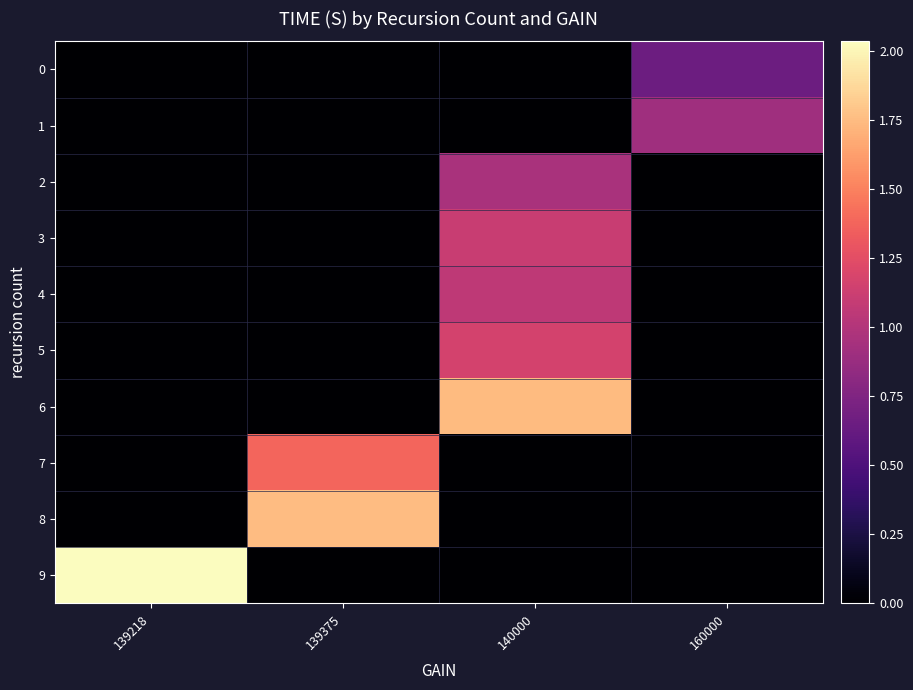

Reading left to right, extract all data points from this chart.

0: 139218=0.0	139375=0.0	140000=0.0	160000=0.7
1: 139218=0.0	139375=0.0	140000=0.0	160000=0.9
2: 139218=0.0	139375=0.0	140000=1.0	160000=0.0
3: 139218=0.0	139375=0.0	140000=1.1	160000=0.0
4: 139218=0.0	139375=0.0	140000=1.1	160000=0.0
5: 139218=0.0	139375=0.0	140000=1.2	160000=0.0
6: 139218=0.0	139375=0.0	140000=1.7	160000=0.0
7: 139218=0.0	139375=1.4	140000=0.0	160000=0.0
8: 139218=0.0	139375=1.8	140000=0.0	160000=0.0
9: 139218=2.0	139375=0.0	140000=0.0	160000=0.0